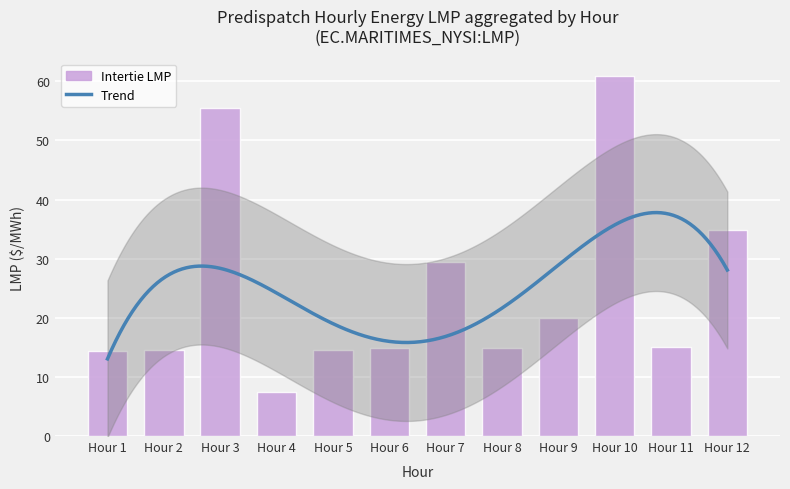

What is the value of the Intertie LMP bar at the 12th from the left?

34.9